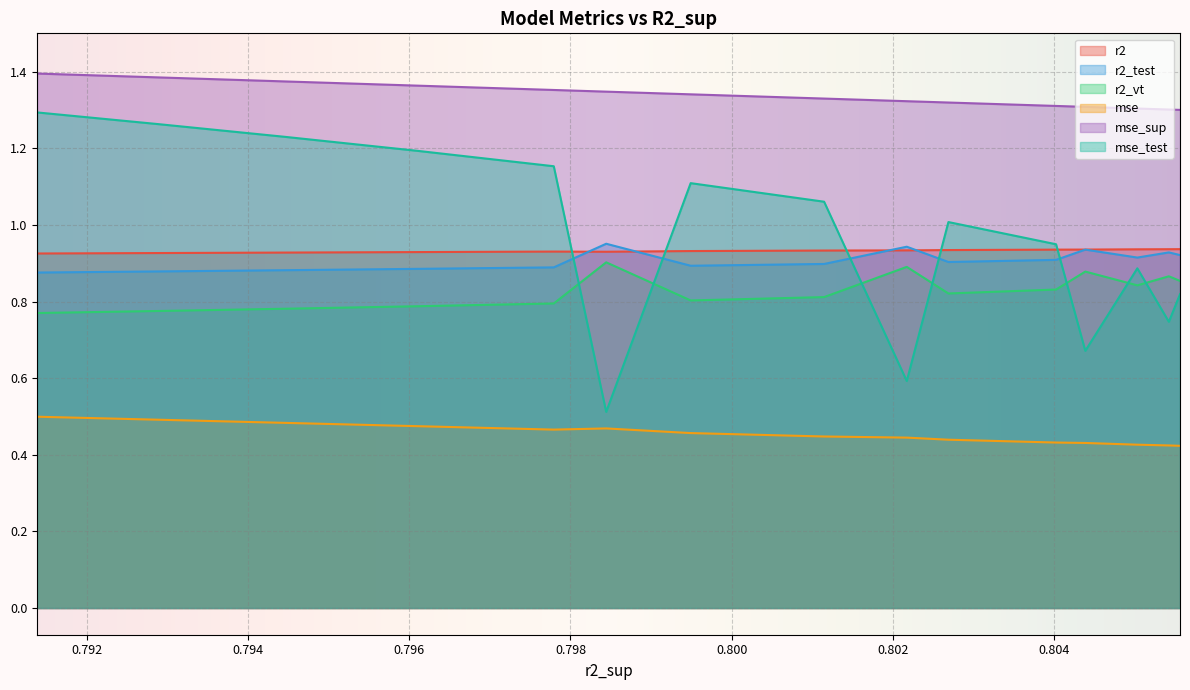

How many lines are shown in the chart?

6